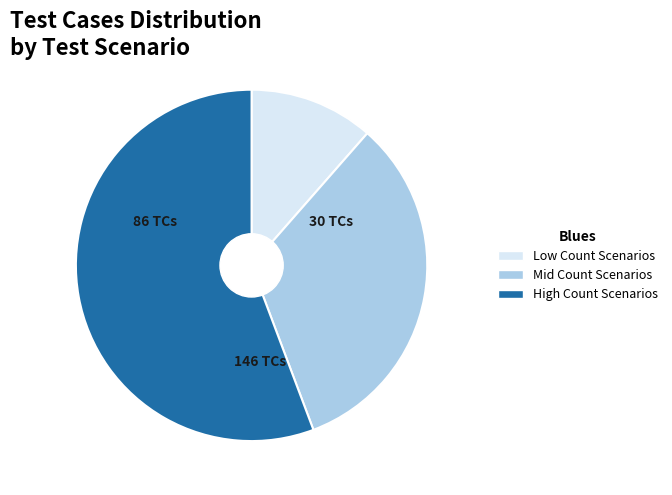

Does any single category account for the majority?

Yes